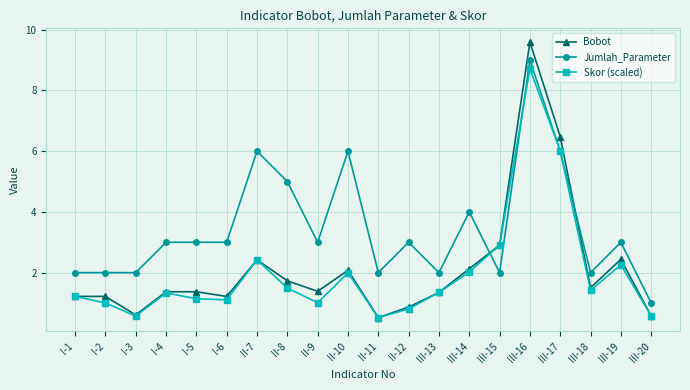

Which series has the largest total across all categories?

Jumlah_Parameter